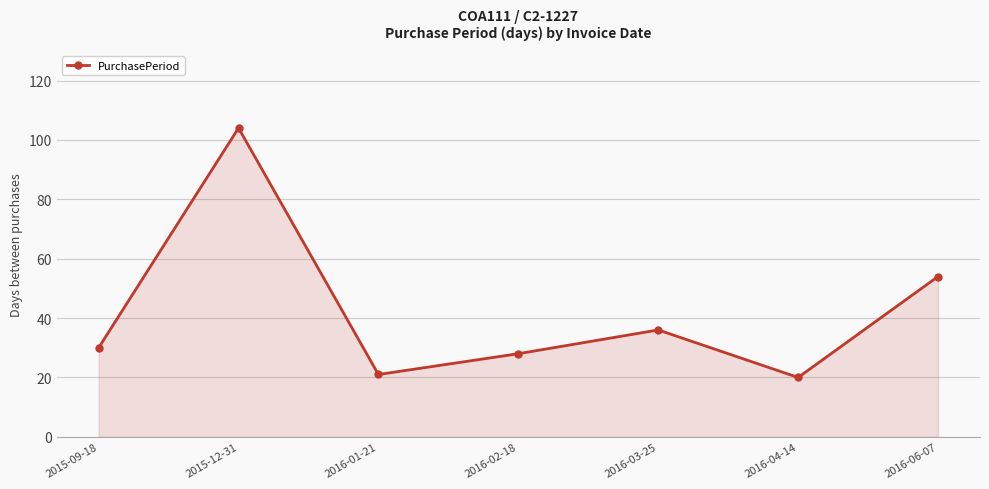

What is the sum of the values at 2016-06-07 and 2016-01-21?

75